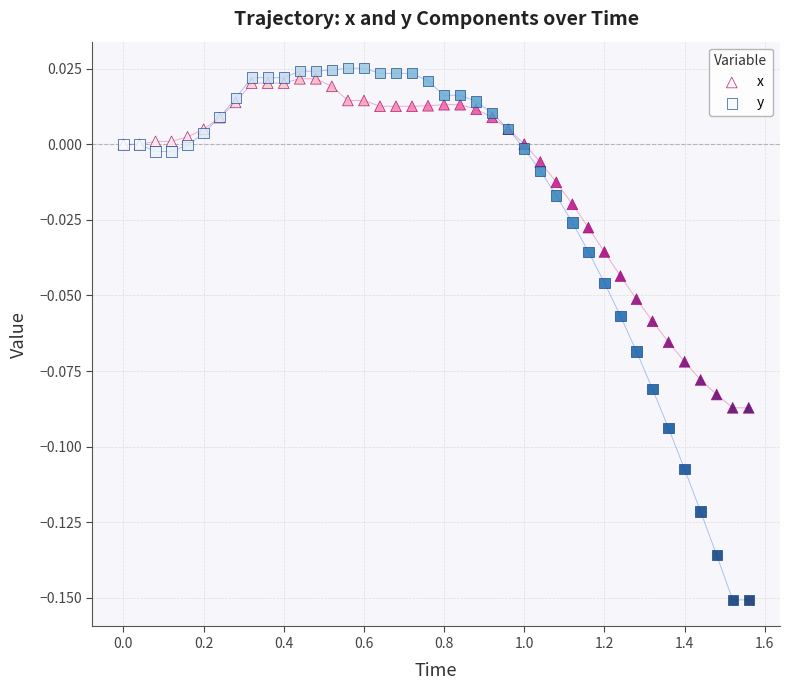

Which series reaches the maximum Y coordinate?

y